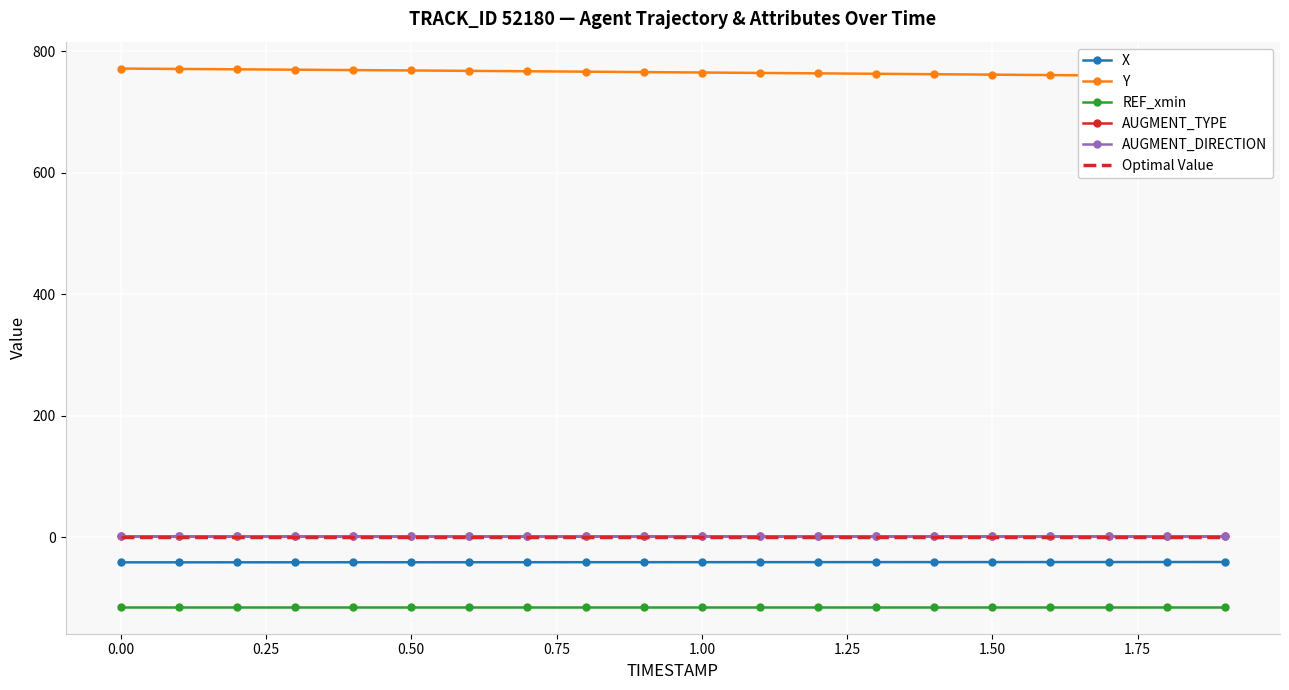

At 0.00, list the series in order from smallest to largest.

REF_xmin, X, Optimal Value, AUGMENT_TYPE, AUGMENT_DIRECTION, Y